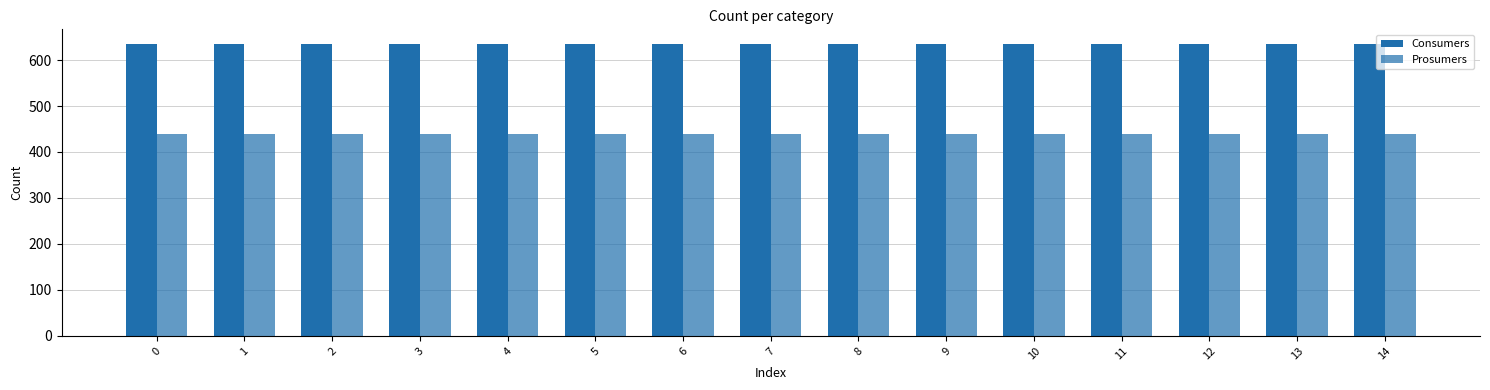

True or false: Consumers has a value of 373 at 7.

False